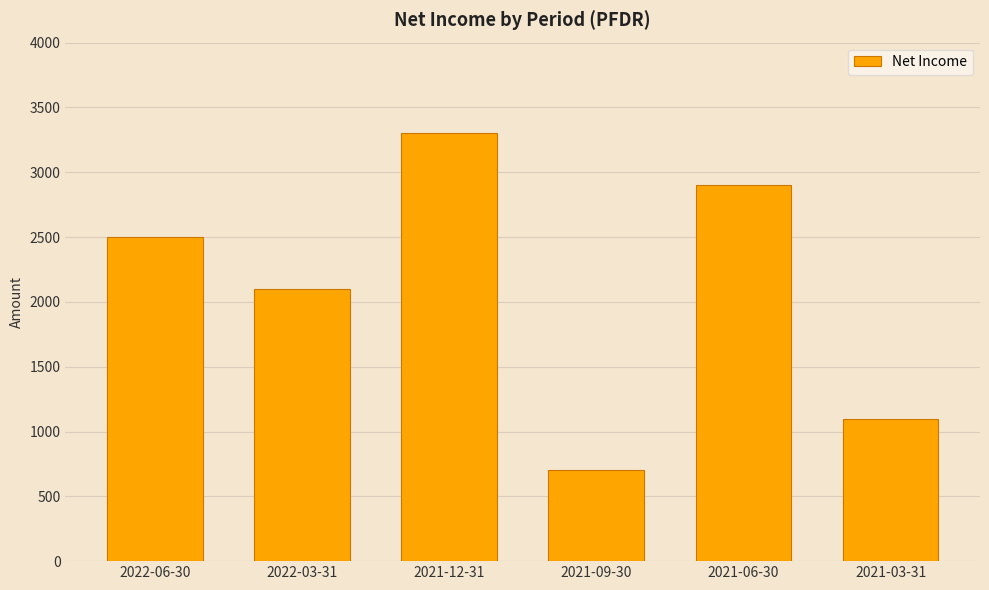

Reading left to right, list all the values displayed in this chart.

2022-06-30=2500	2022-03-31=2100	2021-12-31=3300	2021-09-30=700	2021-06-30=2900	2021-03-31=1100